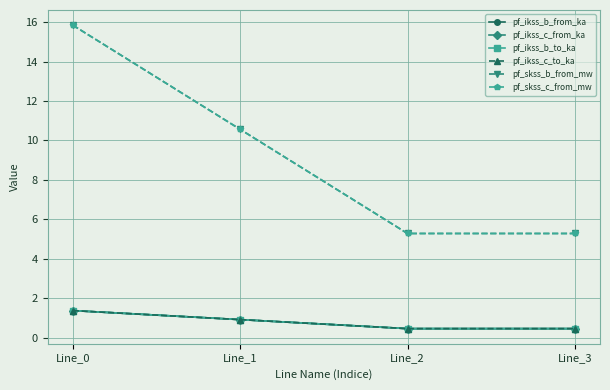

Is this an area chart (filled region under the line)?

No